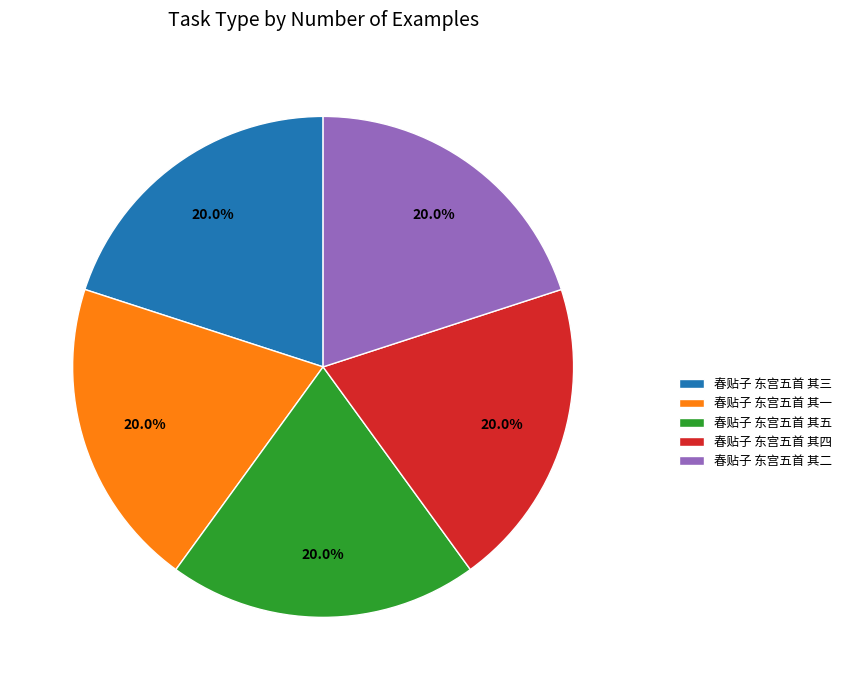

Is 春贴子 东宫五首 其一 the majority of the pie?

No